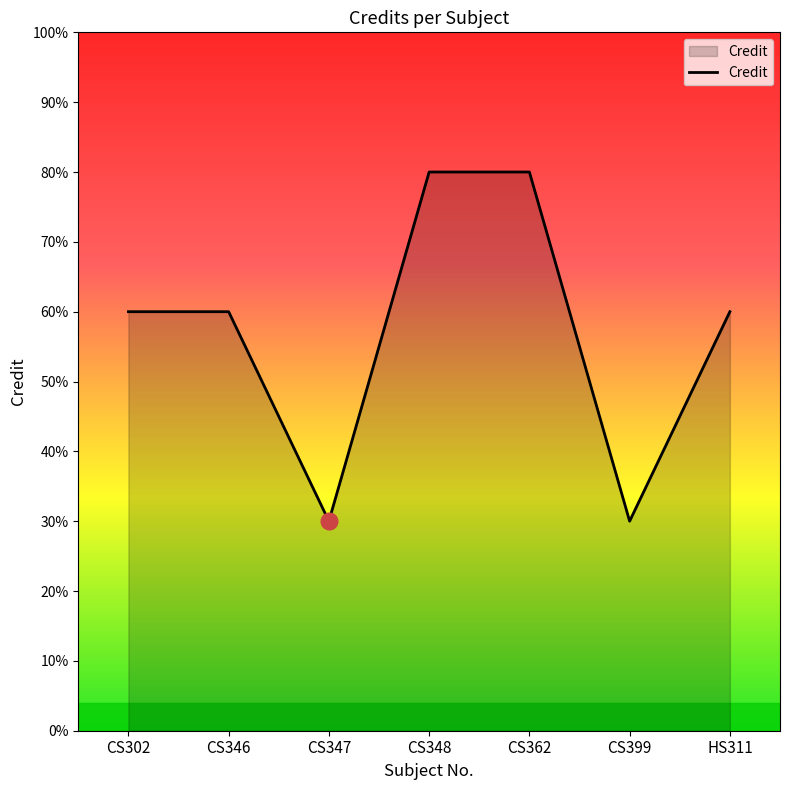

At which label is the value closest to 5?

CS302